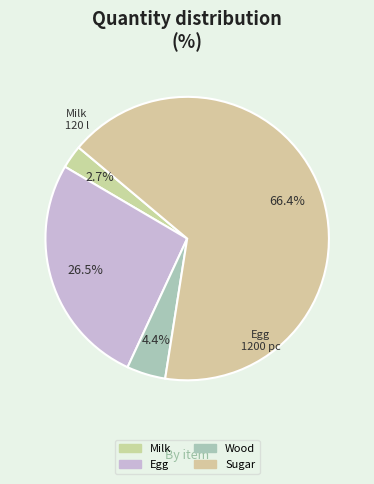

To the nearest percent, what is the difference between the Wood and Milk slice percentages?

2%